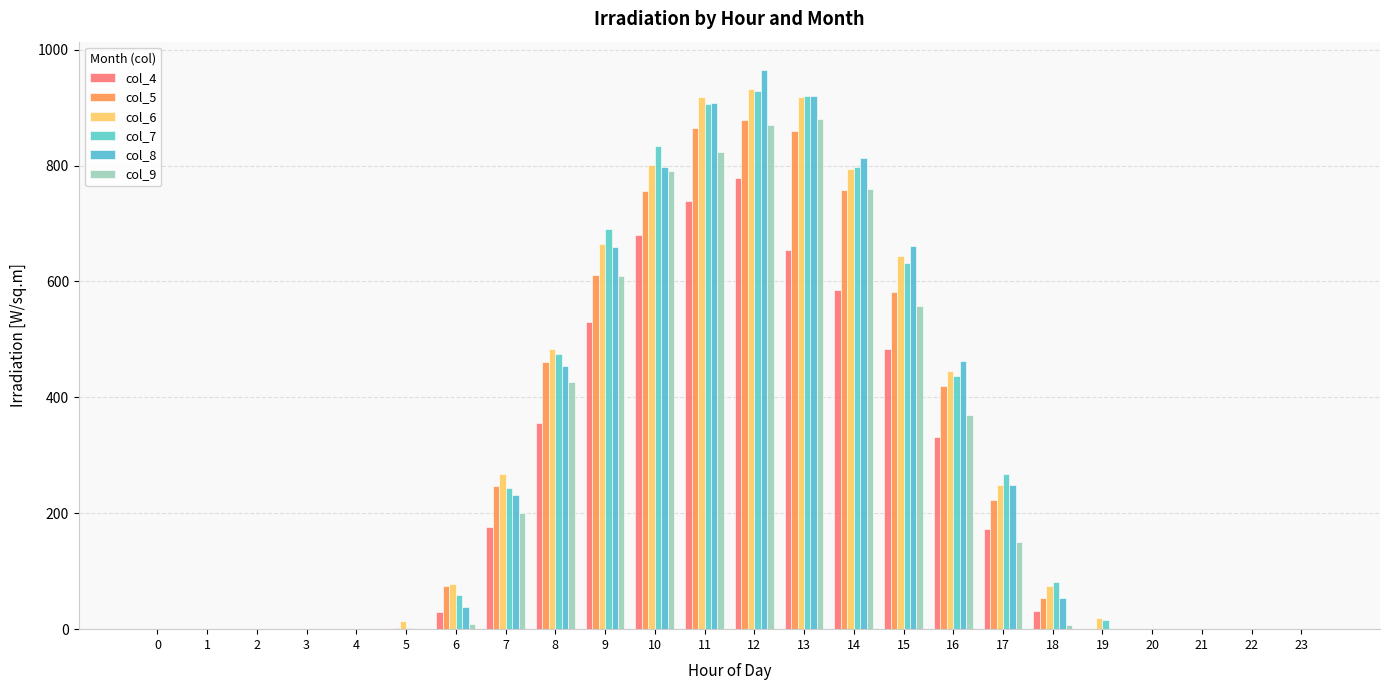

The col_4 series shows -429.4 at 22. True or false?

False